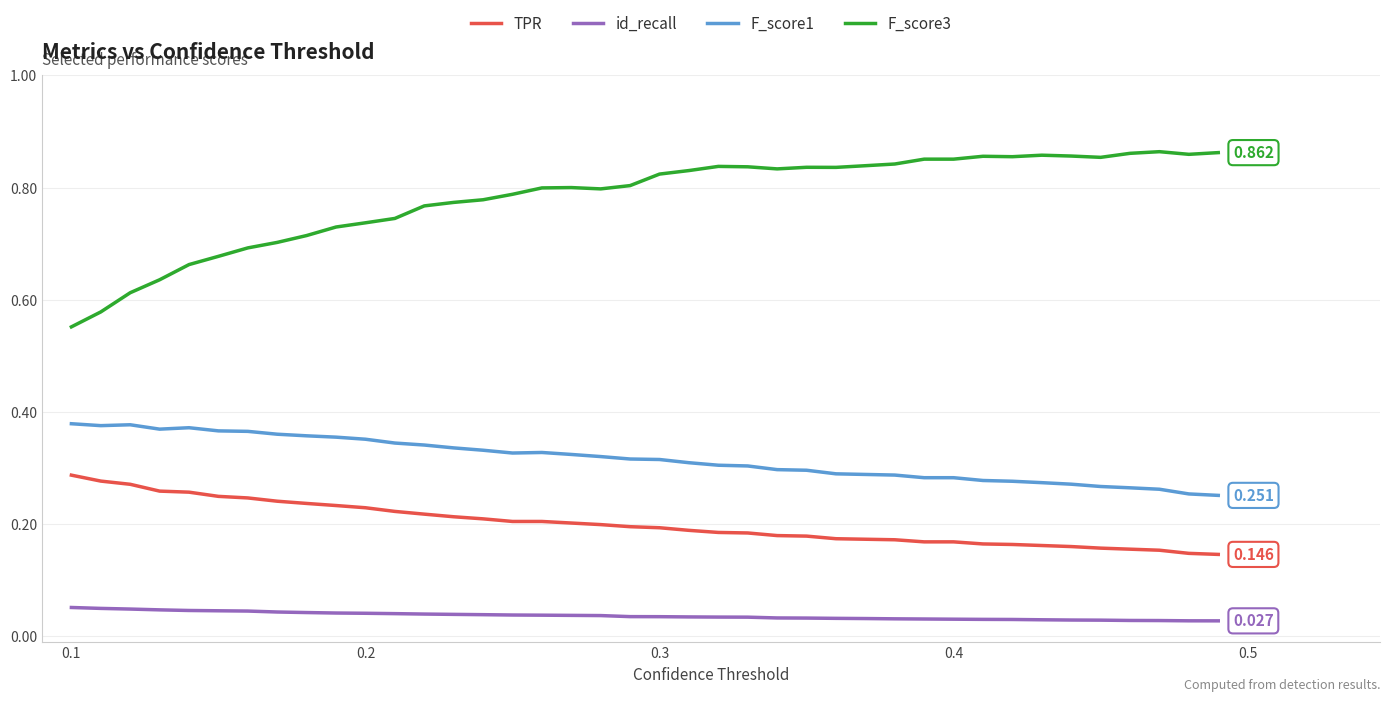

Count the id_recall values in the range 0 to 1.

40